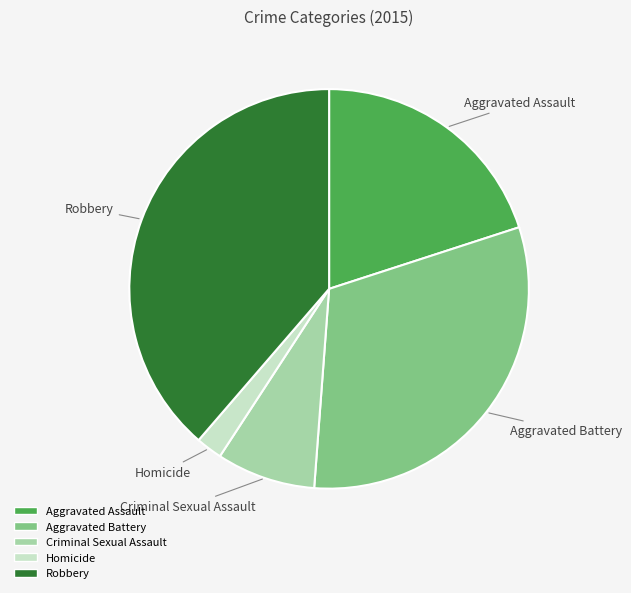

True or false: Aggravated Assault accounts for 20% of the total.

True